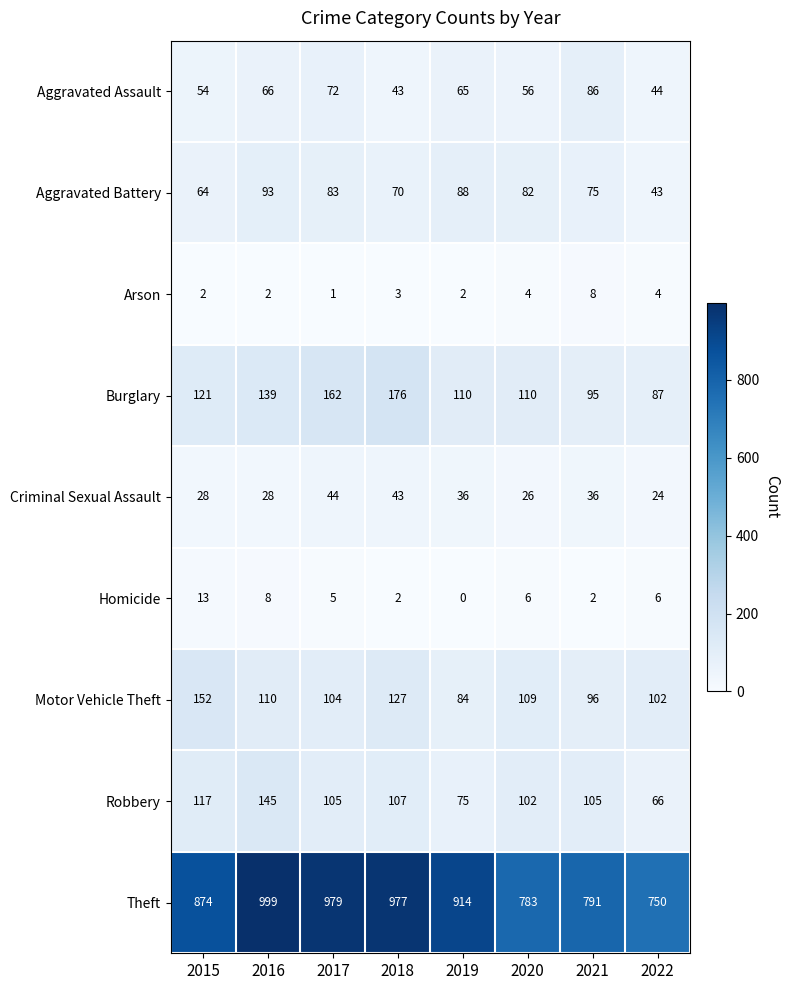

Read the Homicide value at 2017.

5